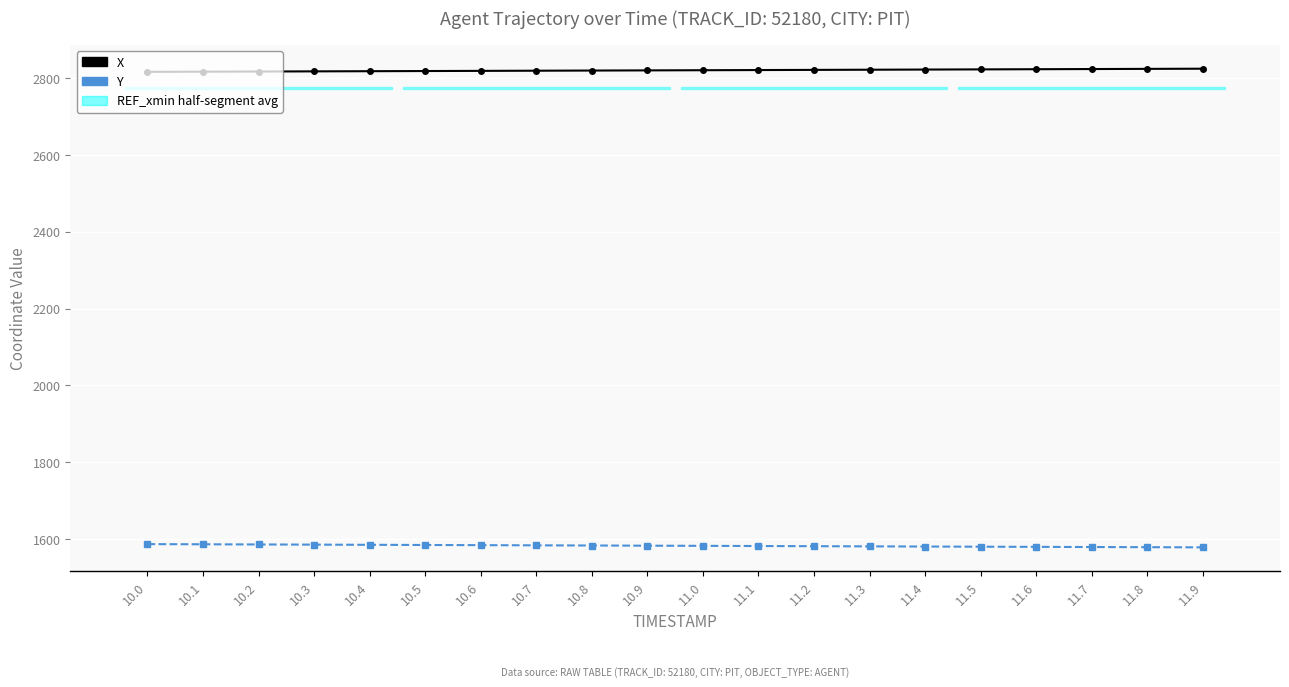

What is the value of the Y point at the 11th from the left?

1581.7